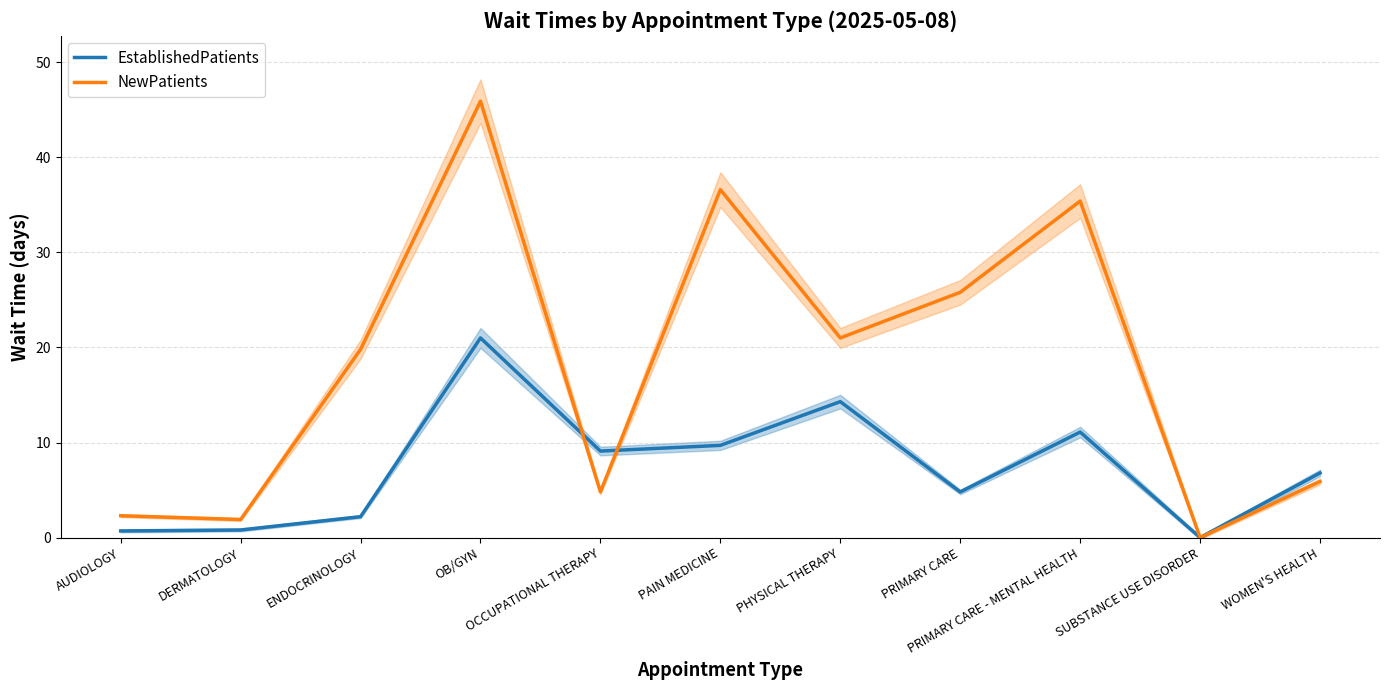

What is the sum of the EstablishedPatients values at WOMEN'S HEALTH and DERMATOLOGY?

7.6